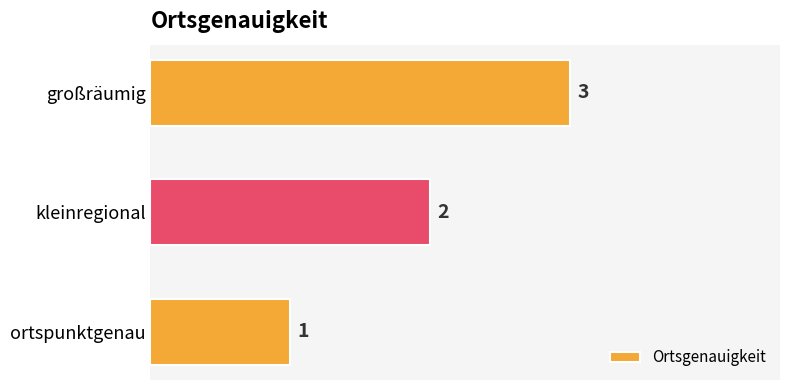

What is the minimum value shown in the chart?

1